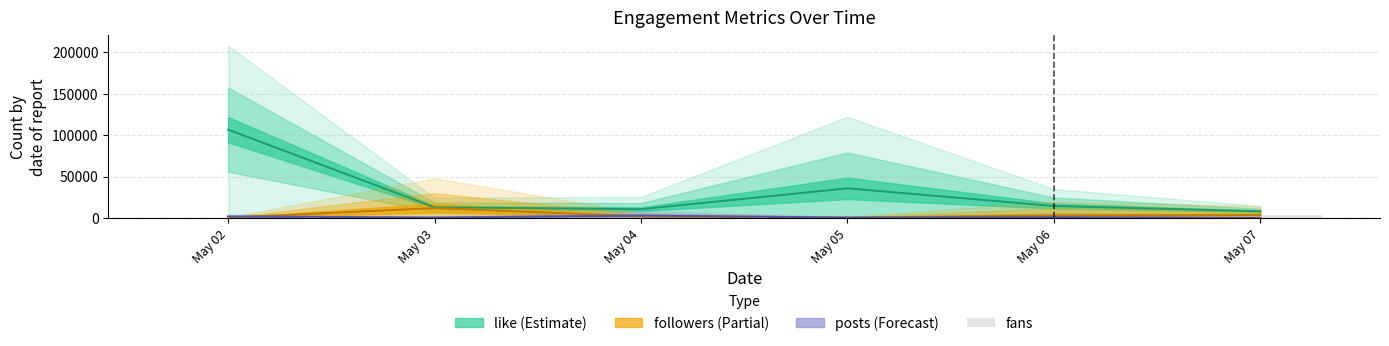

Where is the data nearest to the value 1852?

May 04